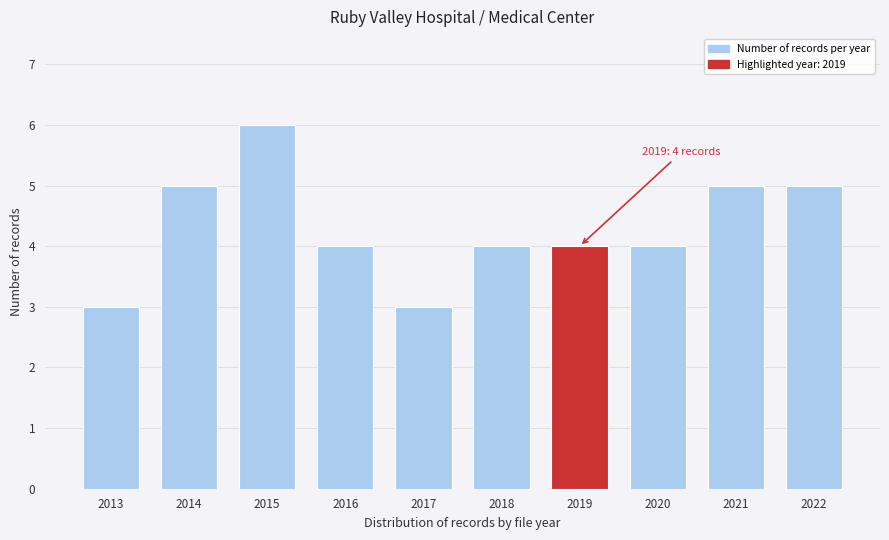

Reading right to left, extract all data points from this chart.

2022=5	2021=5	2020=4	2019=4	2018=4	2017=3	2016=4	2015=6	2014=5	2013=3